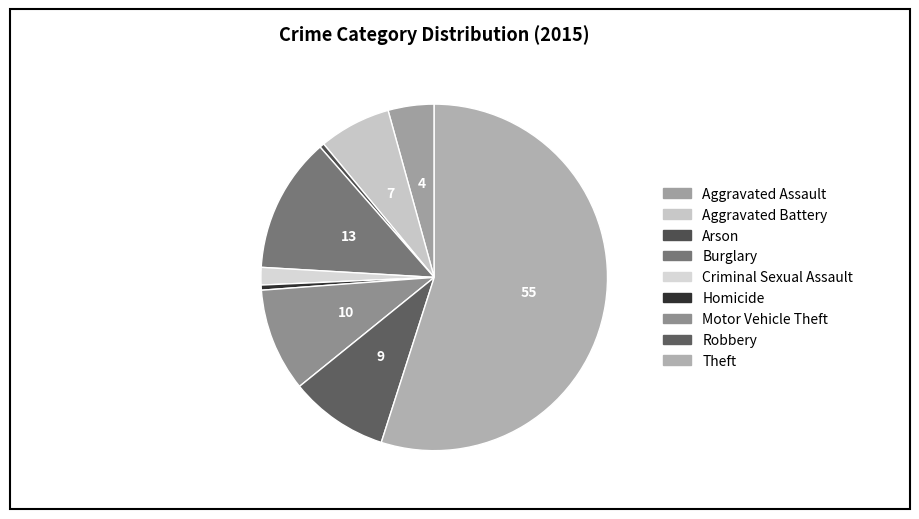

To the nearest percent, what portion does Aggravated Battery represent?

7%